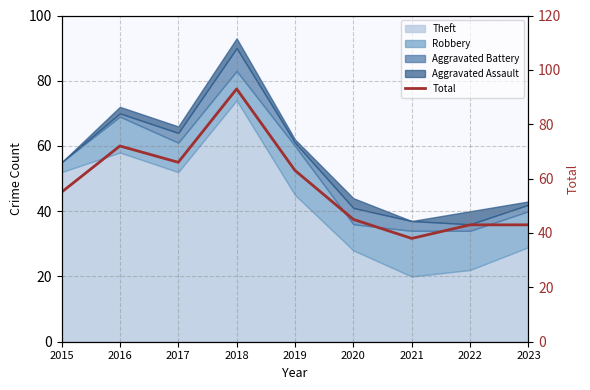

How many data points are less than 55?

4